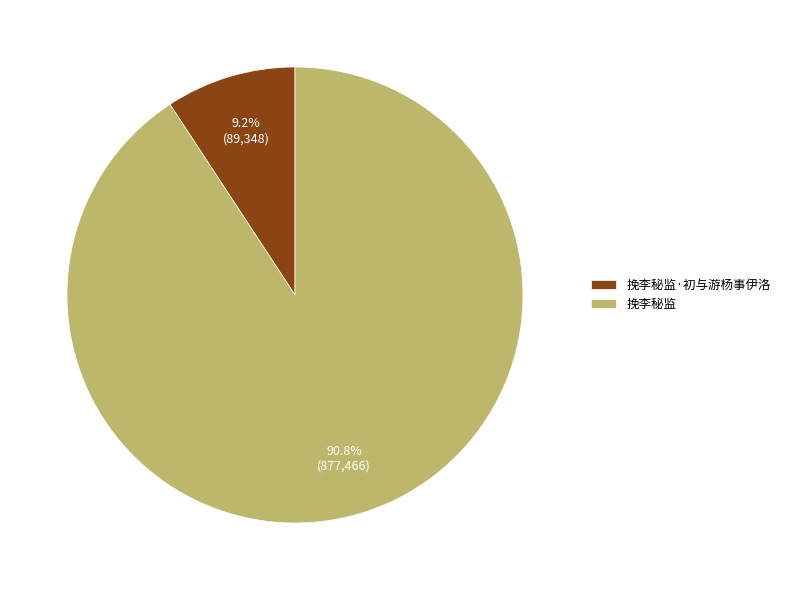

Which has a higher value, 挽李秘监 or 挽李秘监·初与游杨事伊洛?

挽李秘监